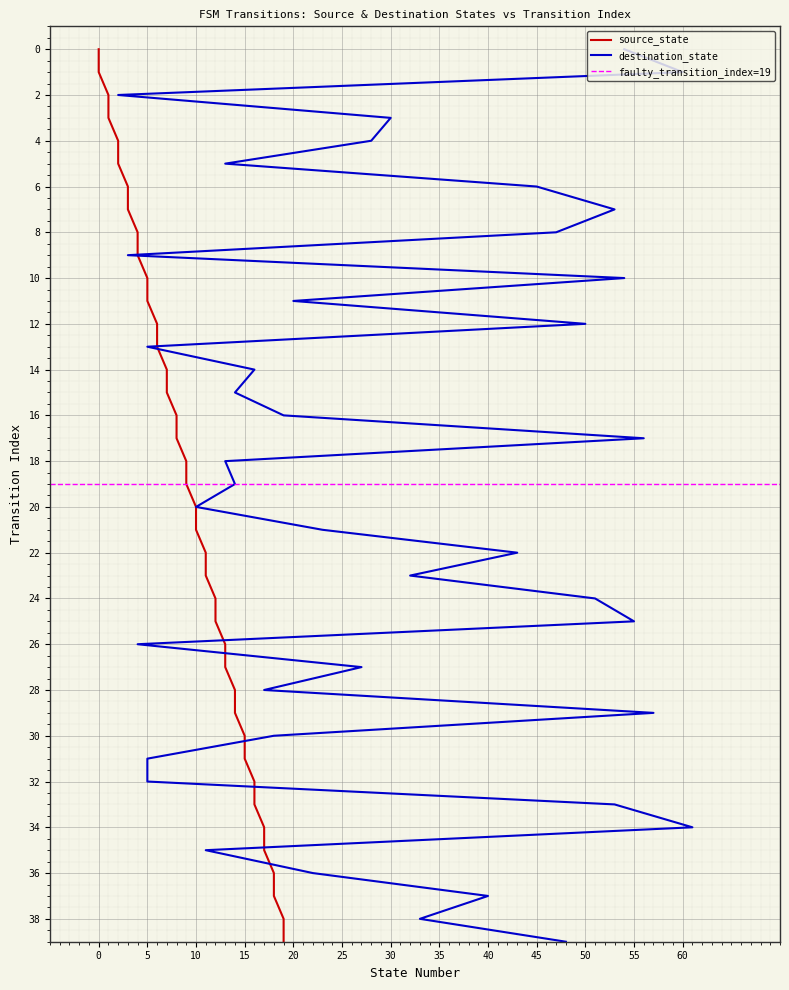

What is the maximum value shown in the chart?

39